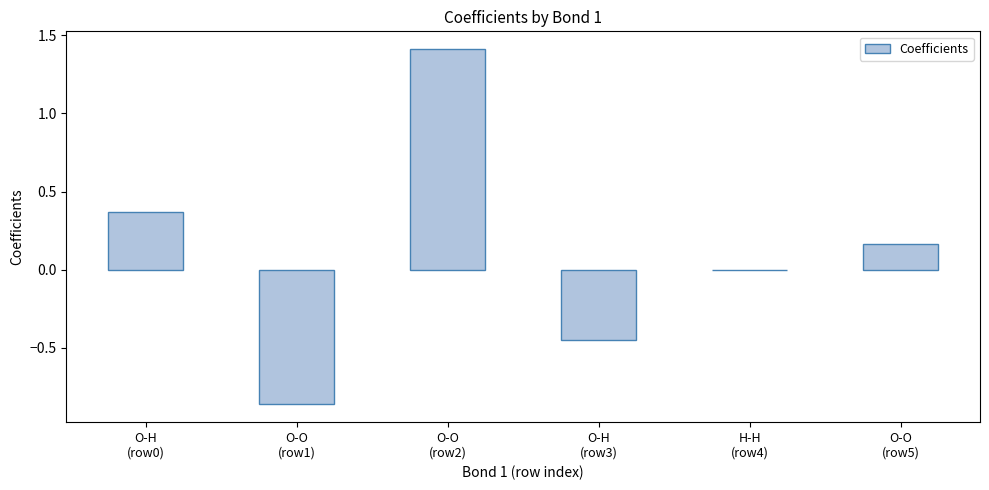

What is the sum of all values?

0.6